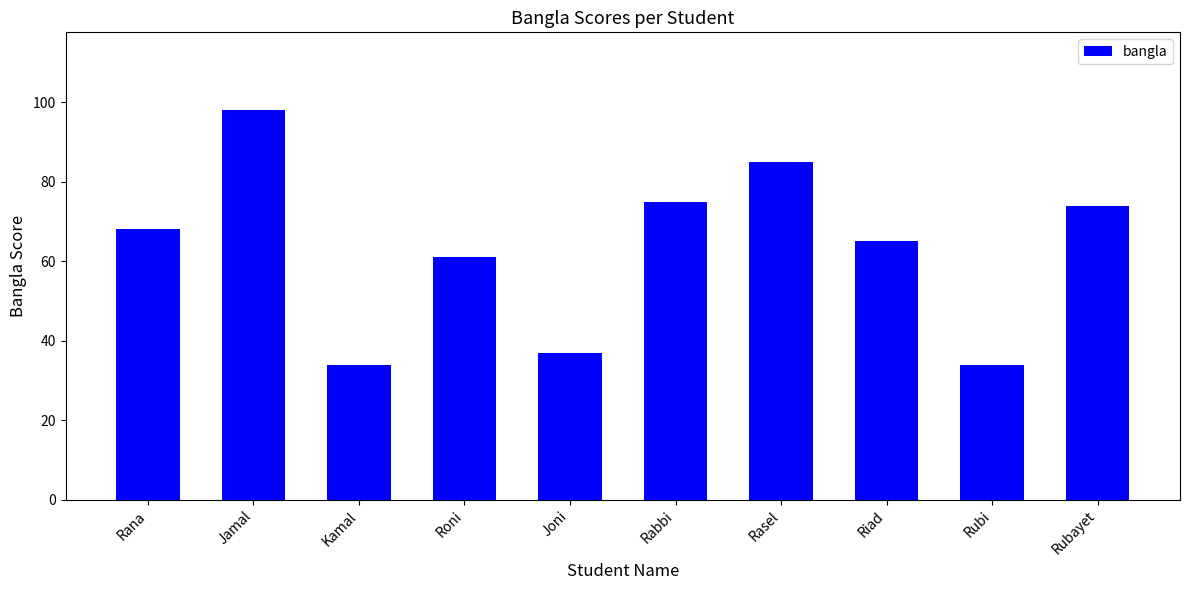

What is the sum of all values?

631